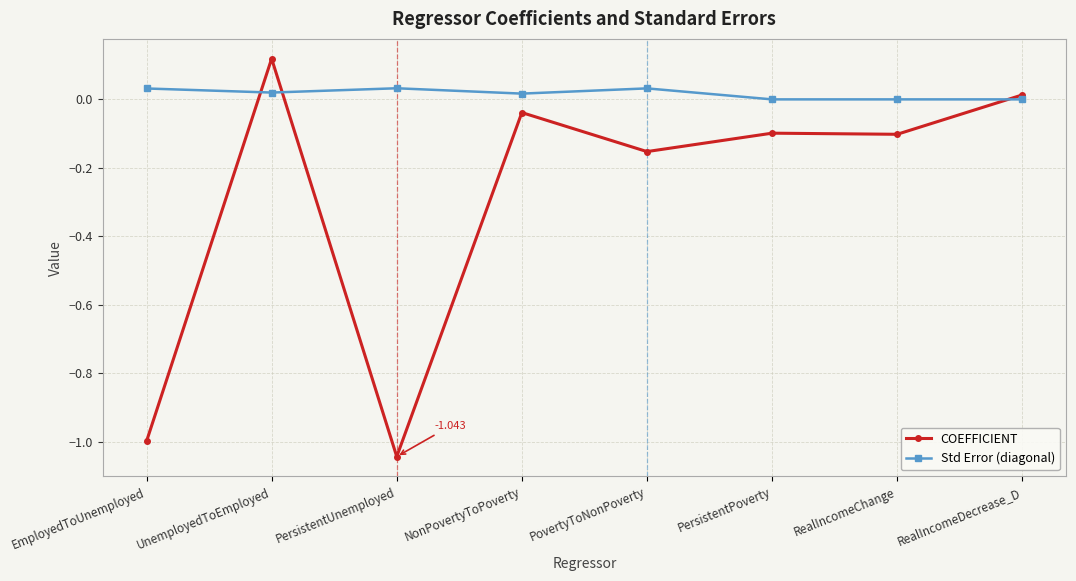

Does the chart display data point markers on the line(s)?

Yes